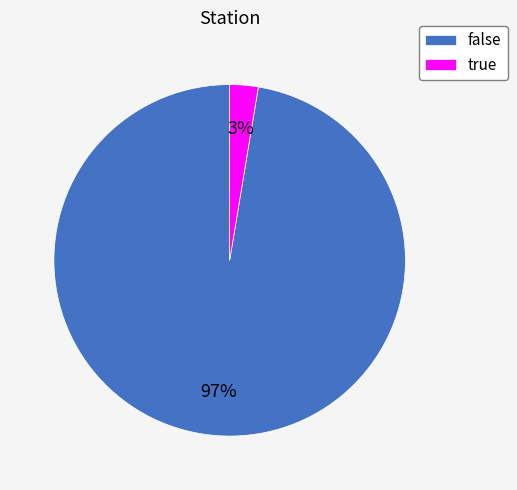

Rank the categories by value from highest to lowest.

false, true